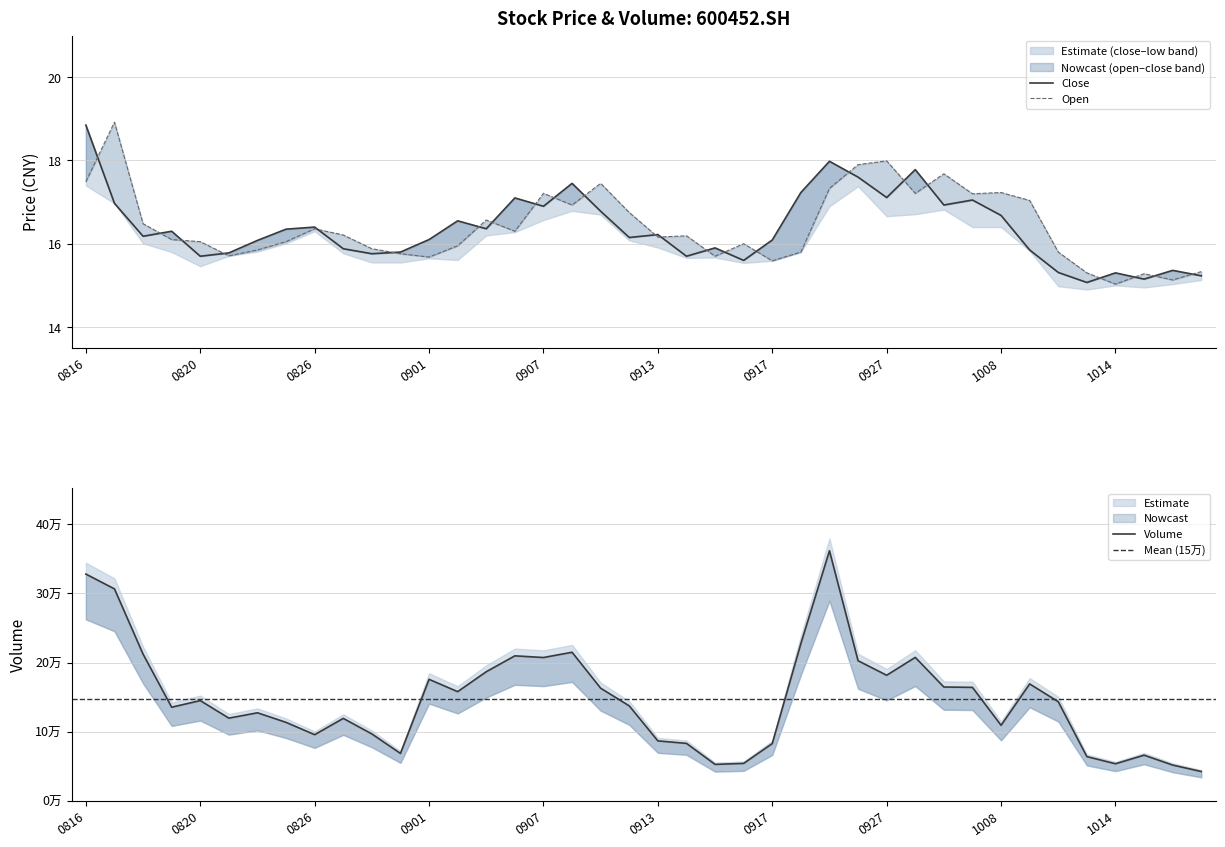

Between 20210917 and 20210915, which is larger?

20210917